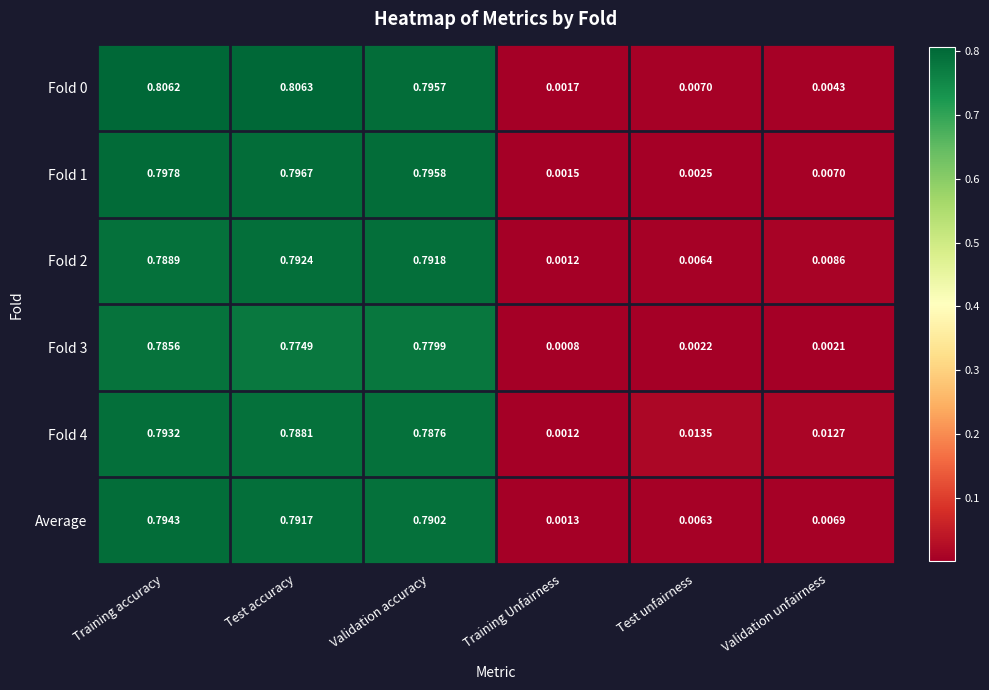

Rank the categories by Fold 2 value from lowest to highest.

Training Unfairness, Test unfairness, Validation unfairness, Training accuracy, Validation accuracy, Test accuracy